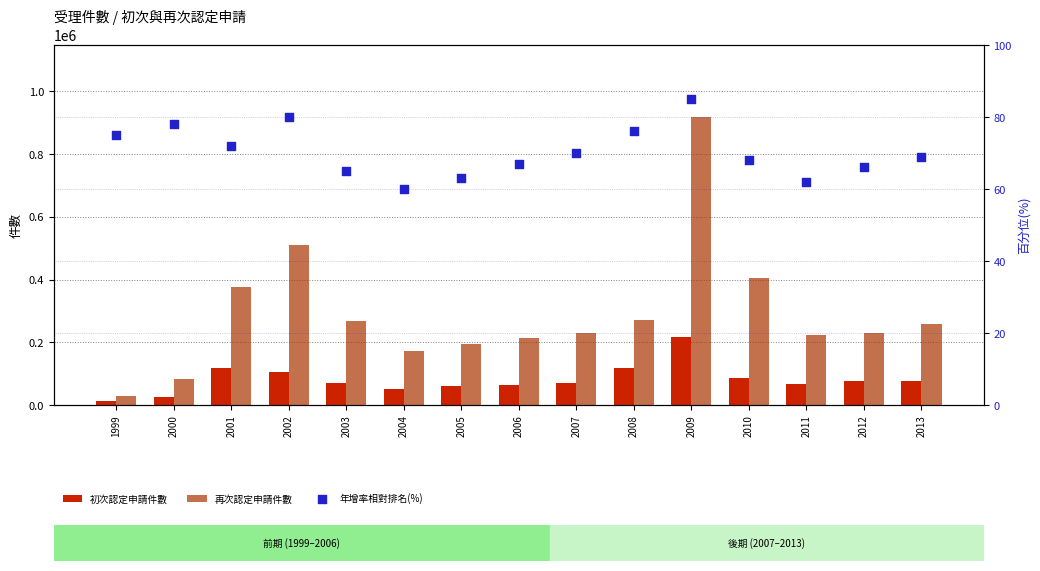

Which series has the widest spread of Y values?

再次認定申請件數